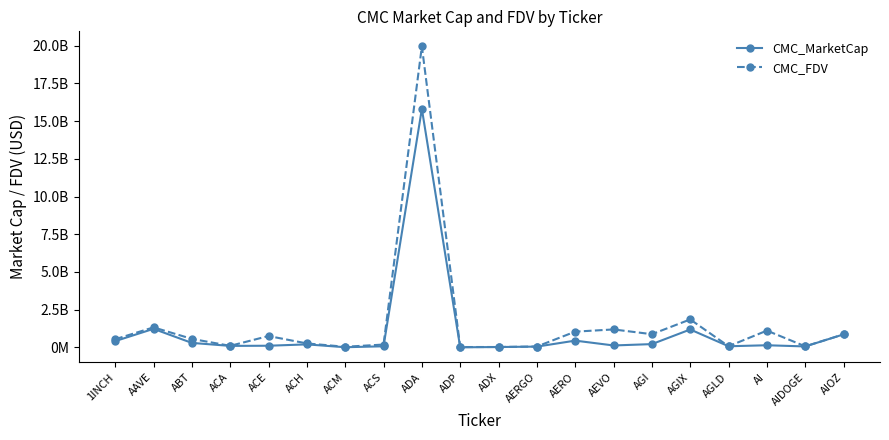

Where is the first local minimum for CMC_MarketCap?

ACA